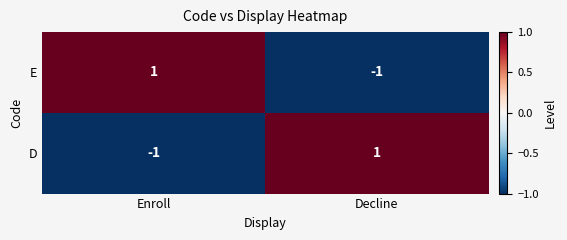

At how many categories does at least one series exceed 0?

2